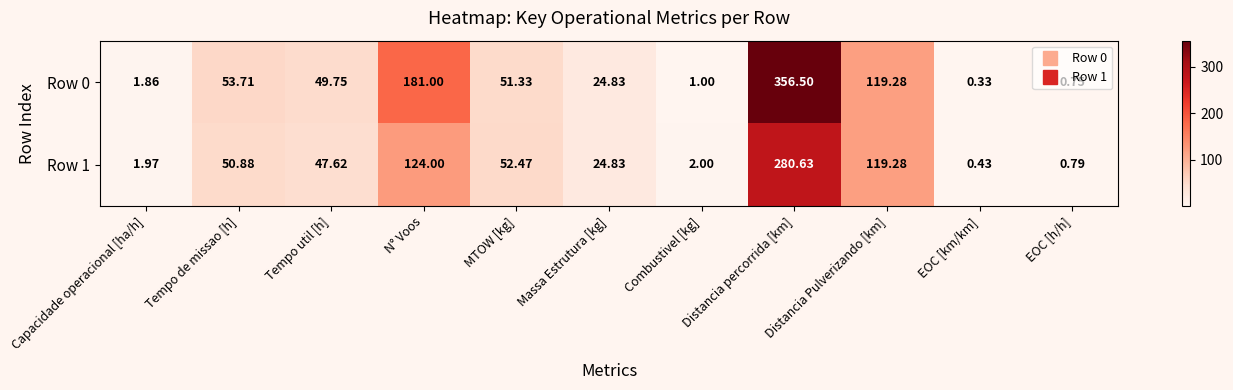

At N° Voos, list the series in order from smallest to largest.

Row 1, Row 0